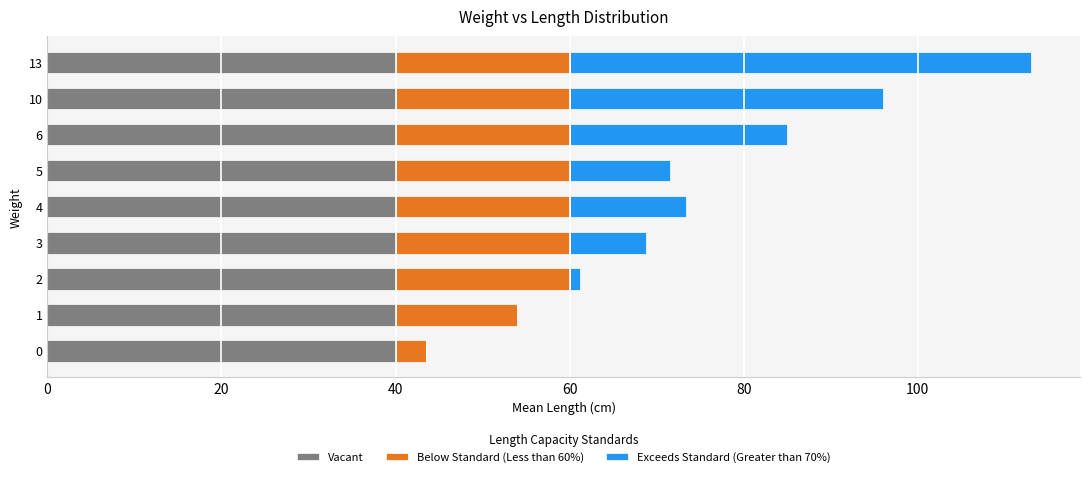

At which category is the sum across all series the highest?

13